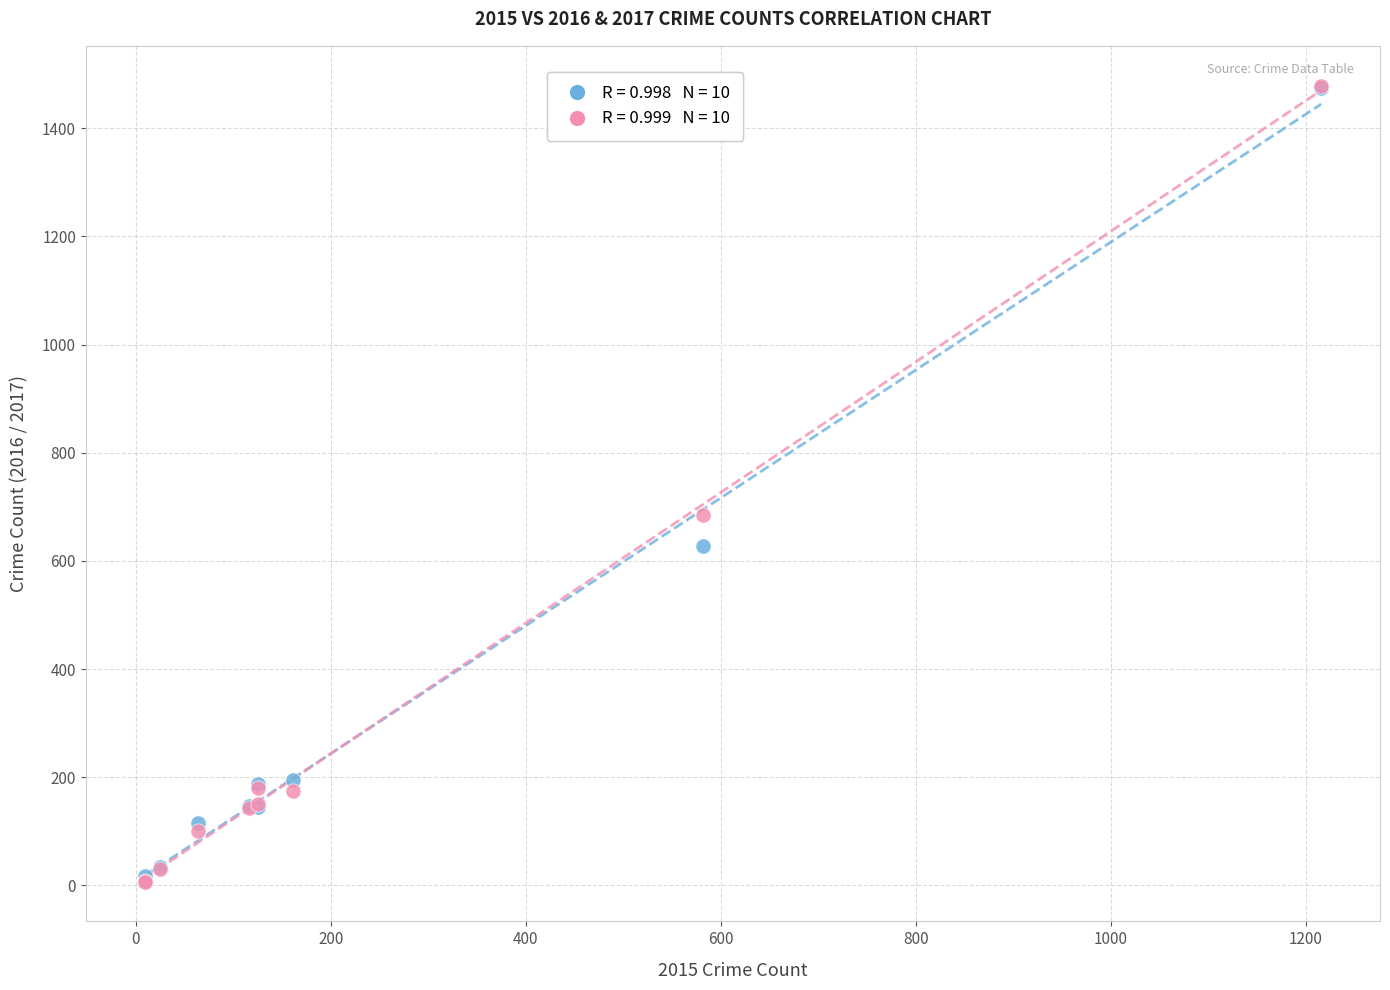

Across all series, what Y value is closest to 743?

685